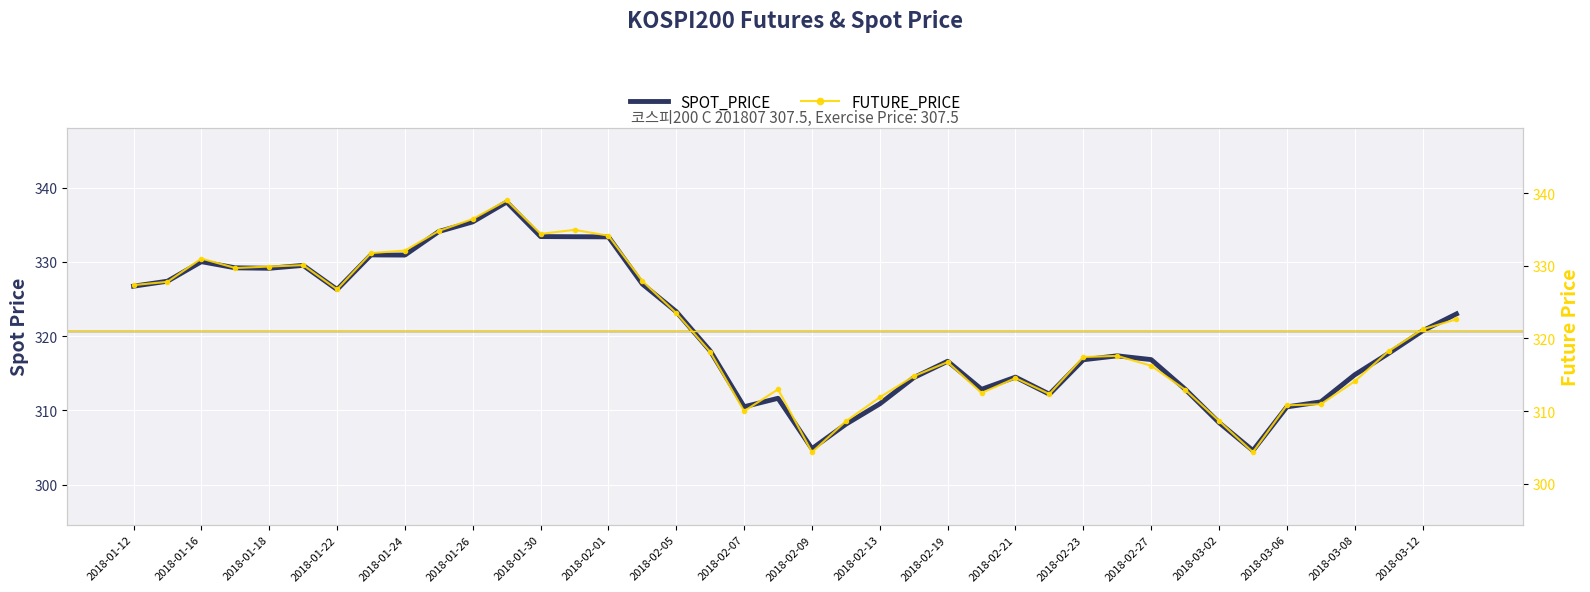

The SPOT_PRICE series shows 441.1 at 2018-02-13. True or false?

False